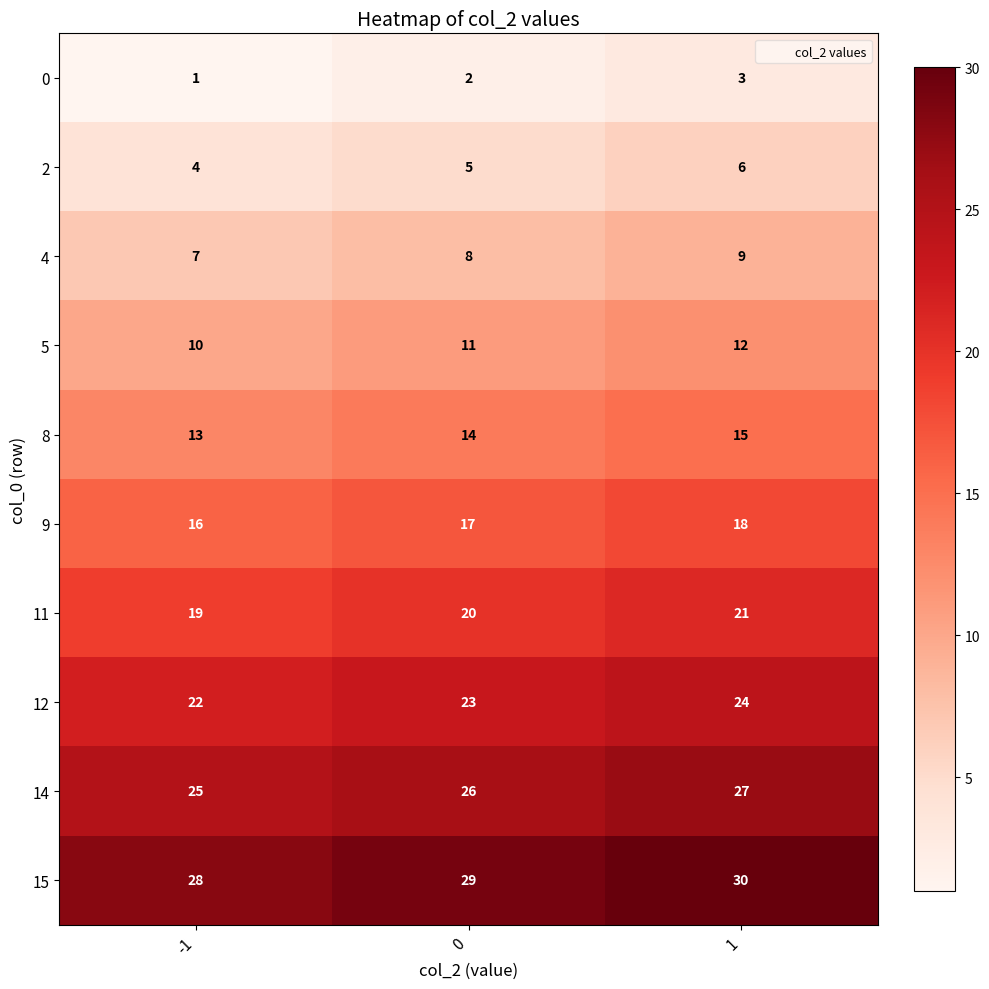

True or false: 5 has a value of 8 at 1.

False